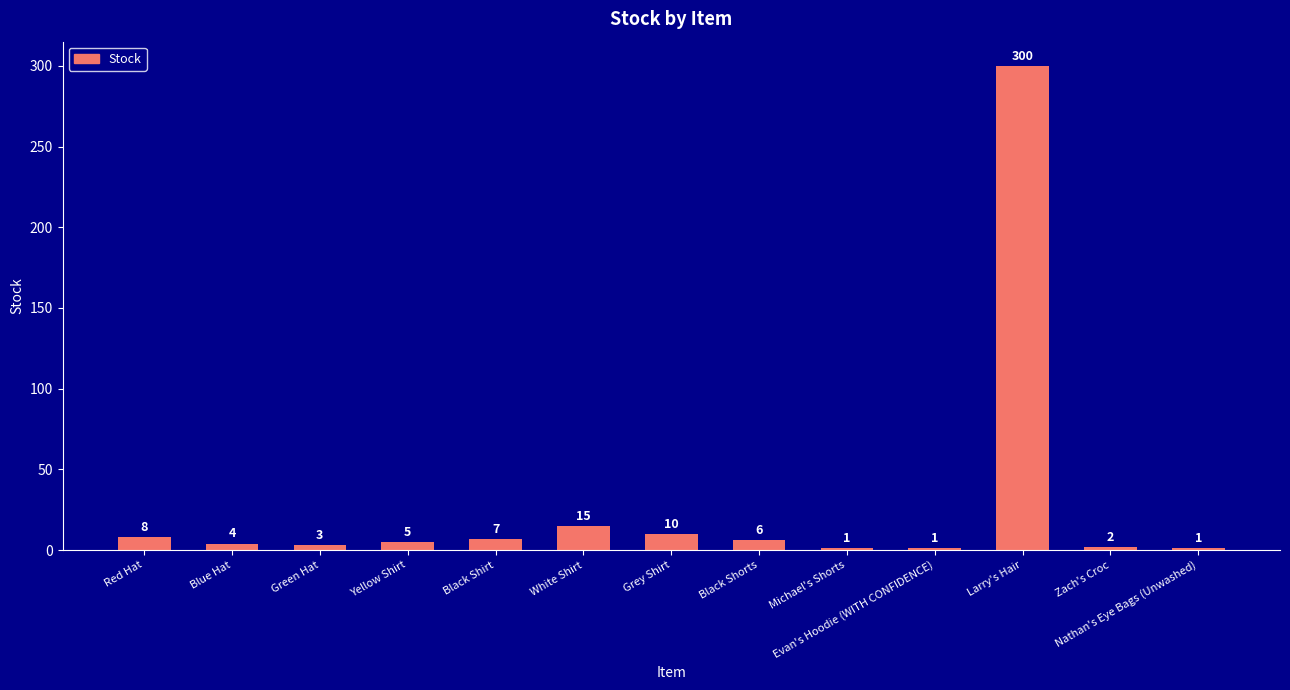

What is the minimum value shown in the chart?

1